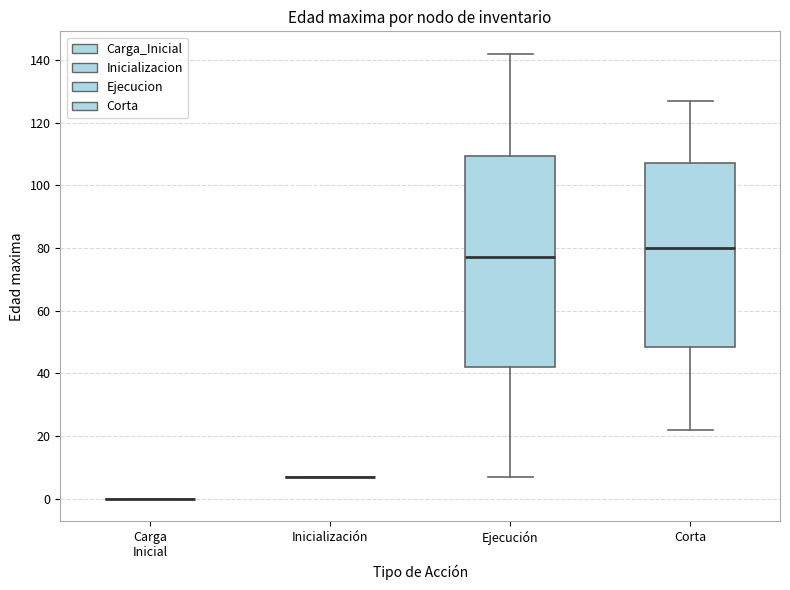

Reading left to right, read every box against the y-axis: the position of its median line, the range the box covers, and the ends of its whiskers. The values are not printed on the chart, so give them approximately, as read against the axis.

Carga Inicial: box collapsed to a line at 0, whiskers 0 to 0
Inicialización: box collapsed to a line at 8, whiskers 8 to 8
Ejecución: median 78, box 42 to 110, whiskers 8 to 142
Corta: median 80, box 48 to 108, whiskers 22 to 128